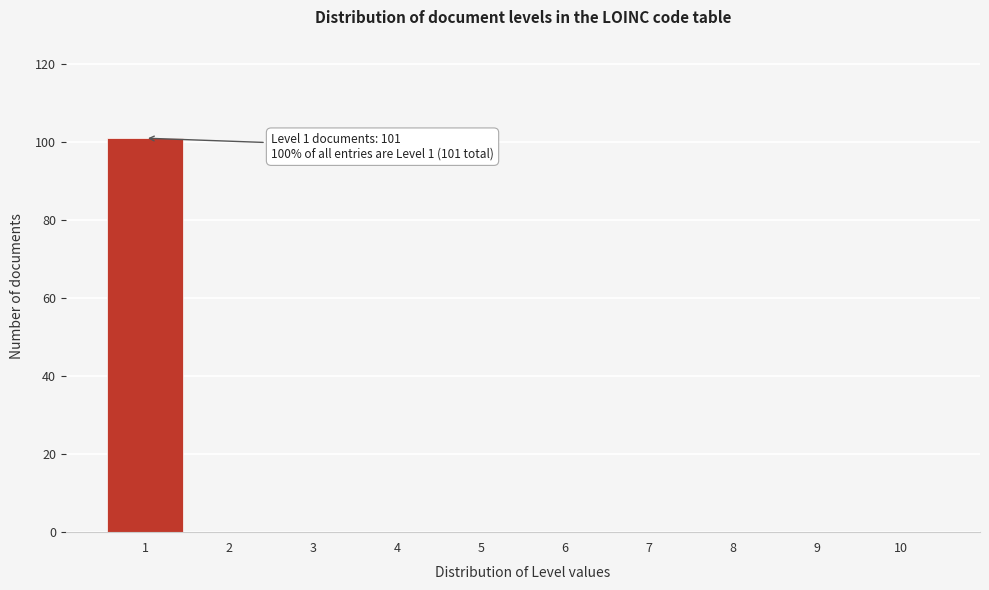

Over which range of the x-axis is the bar tallest?

0.5 to 1.5